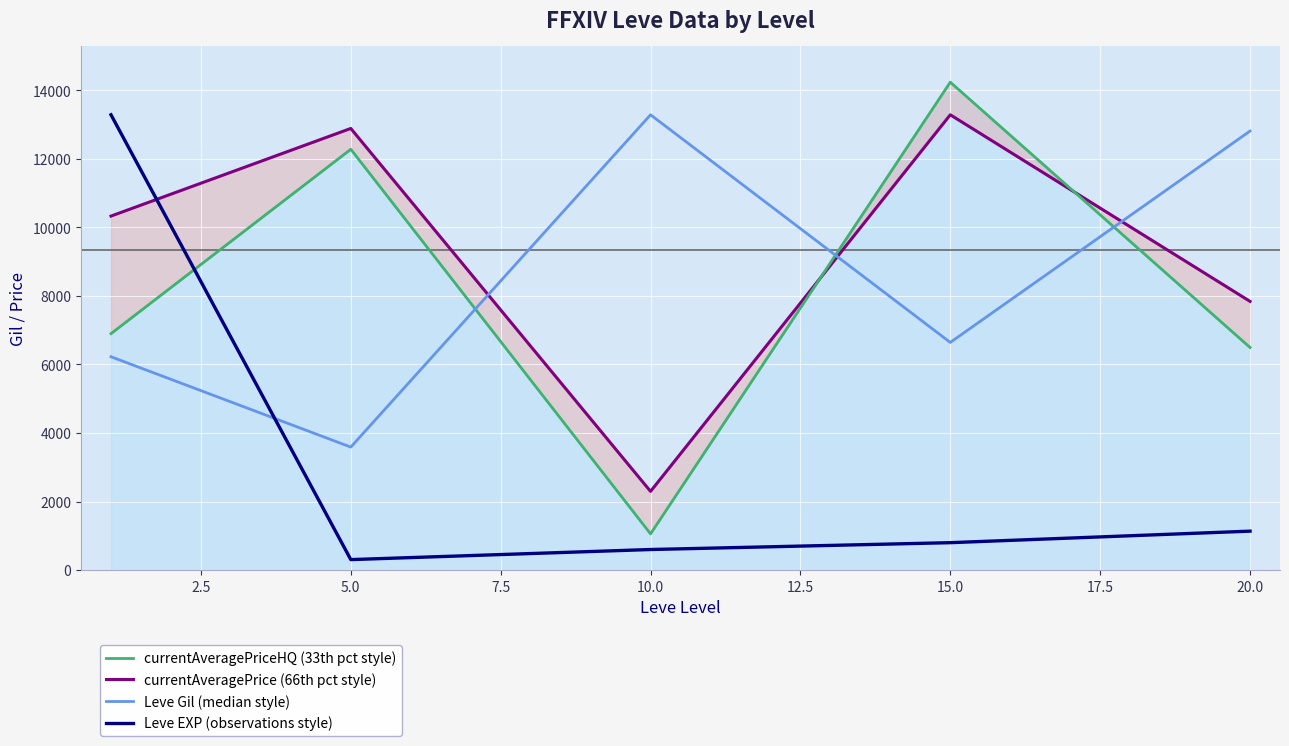

What is the approximate value of Leve EXP (observations style) at 20.0?

1135.1